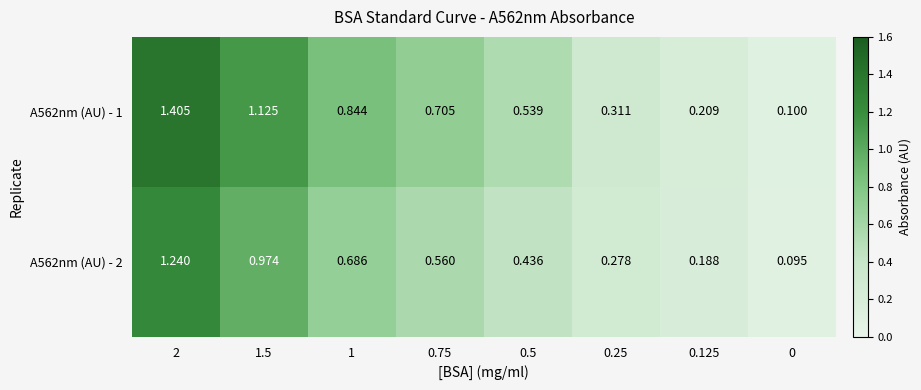

Reading right to left, list all the values displayed in this chart.

A562nm (AU) - 1: 0=0.1	0.125=0.2	0.25=0.3	0.5=0.5	0.75=0.7	1=0.8	1.5=1.1	2=1.4
A562nm (AU) - 2: 0=0.1	0.125=0.2	0.25=0.3	0.5=0.4	0.75=0.6	1=0.7	1.5=1.0	2=1.2